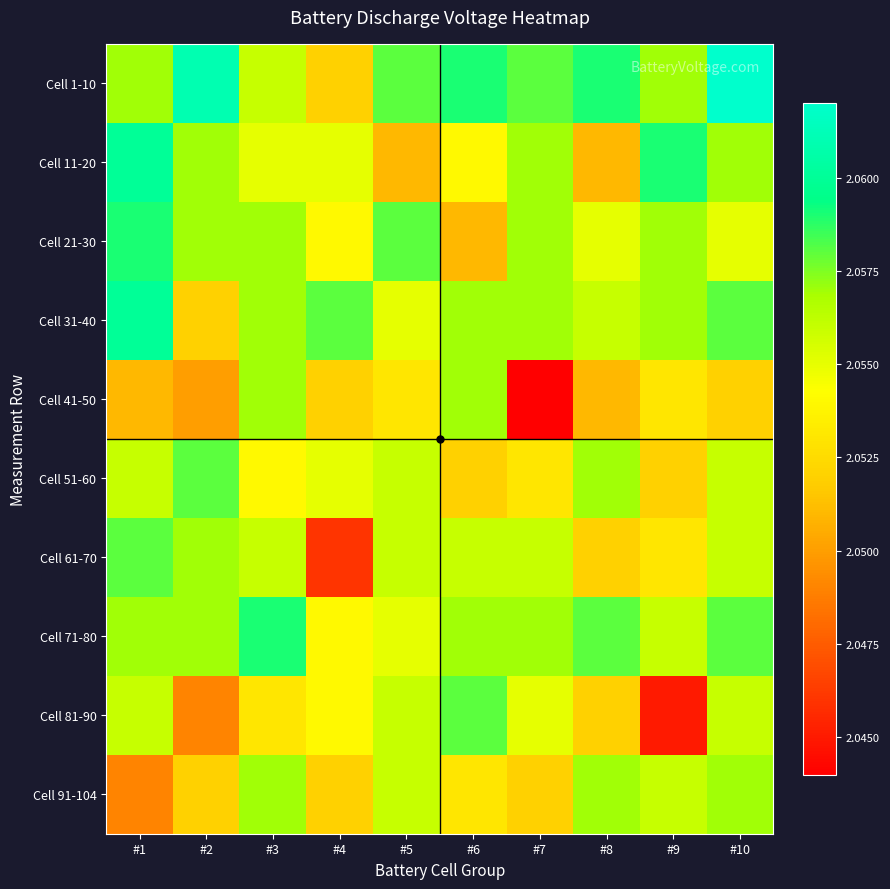

Which series has the widest spread of values?

Cell 41-50